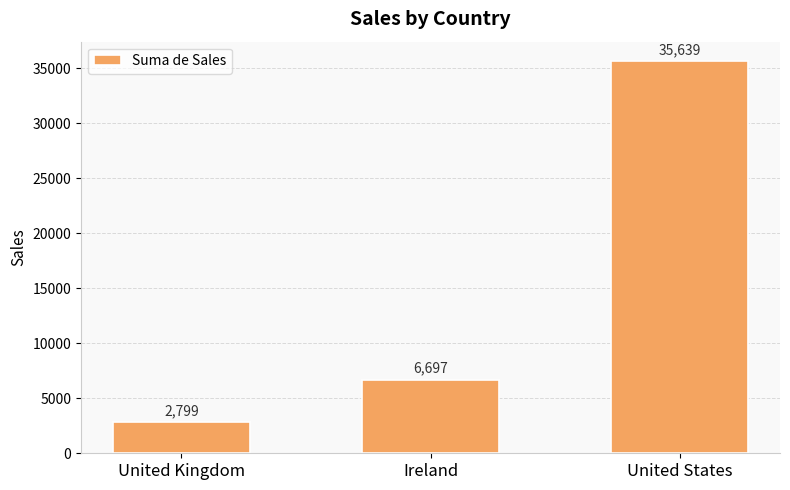

At which label is the value closest to 19218?

Ireland